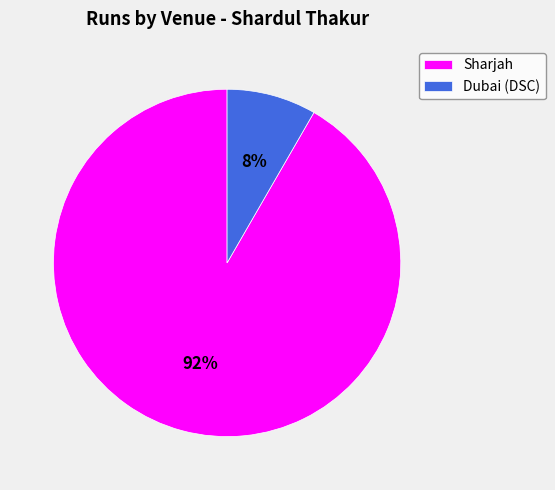

Which slice is the largest?

Sharjah